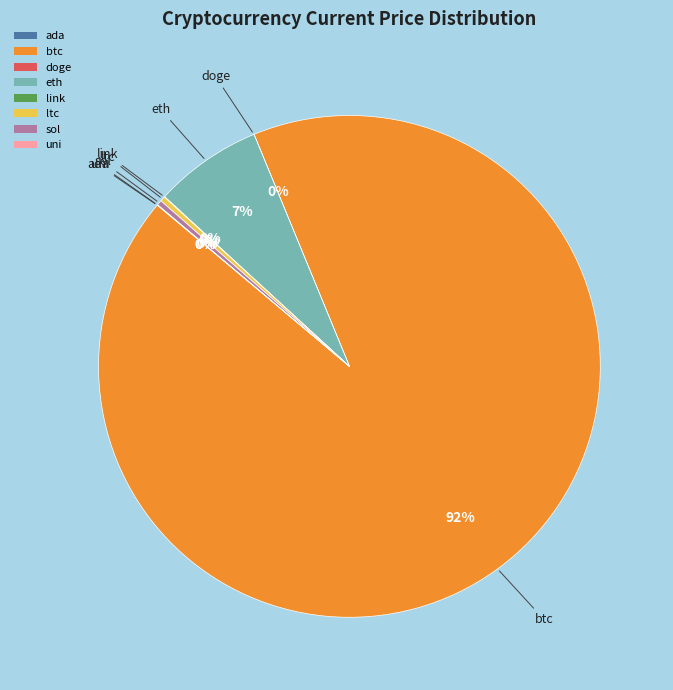

What is the ratio of the value at btc to the value at ltc?

288.6